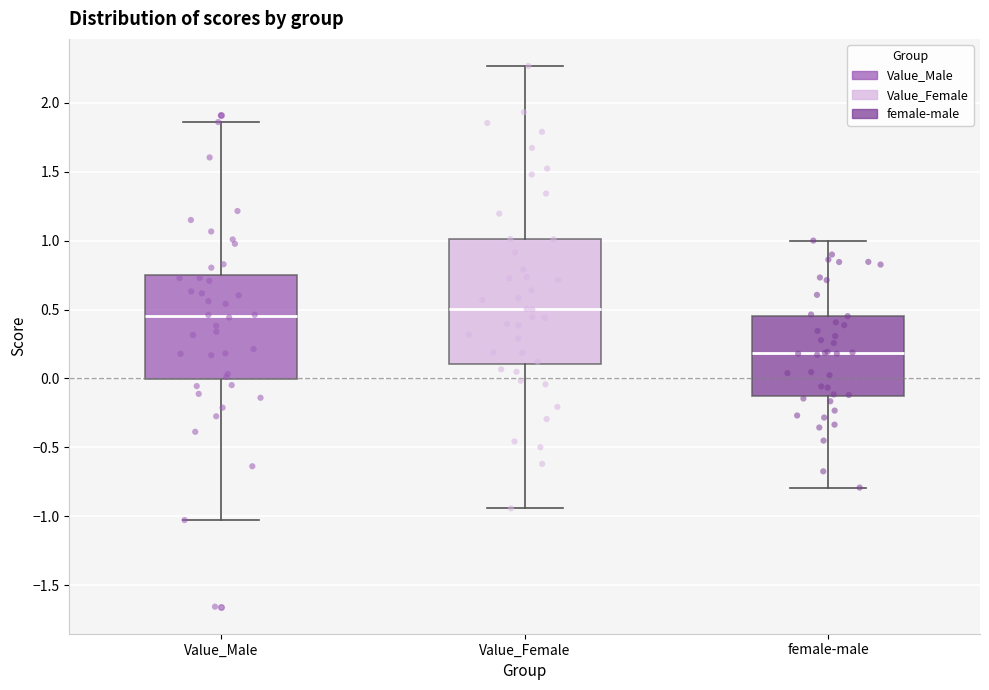

Reading left to right, transcribe this box plot: for each box, give where its median line is, the range the box spans, and where its two whiskers end, as read against the y-axis. The values are not printed on the chart, so give them approximately, as read against the axis.

Value_Male: median 0.45, box 0.00 to 0.75, whiskers -1.05 to 1.85
Value_Female: median 0.50, box 0.10 to 1.00, whiskers -0.95 to 2.25
female-male: median 0.20, box -0.15 to 0.45, whiskers -0.80 to 1.00